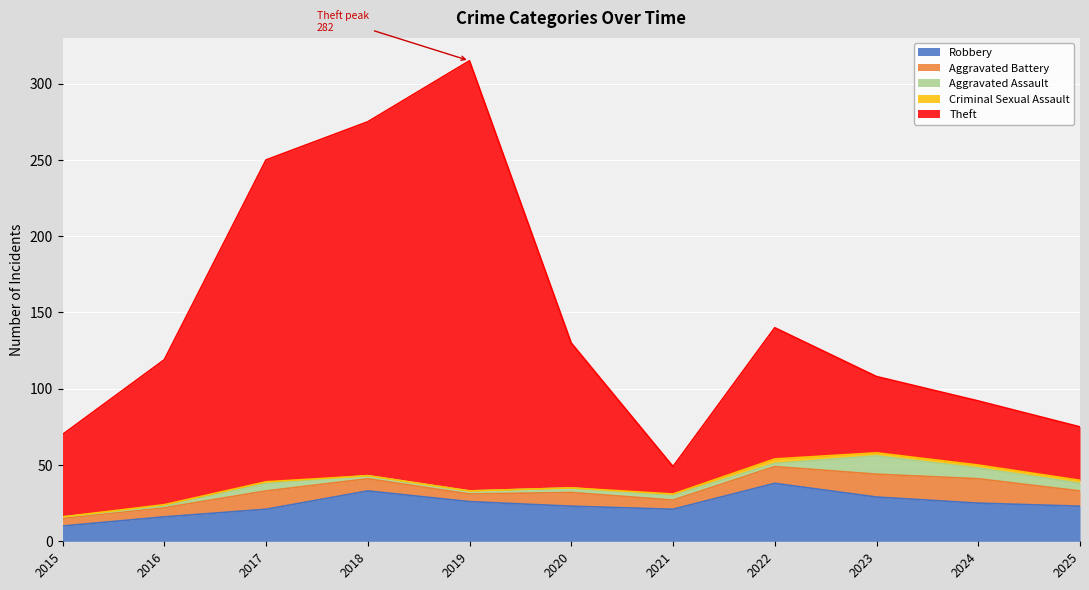

Which category has the highest value in the Aggravated Battery series?

2024